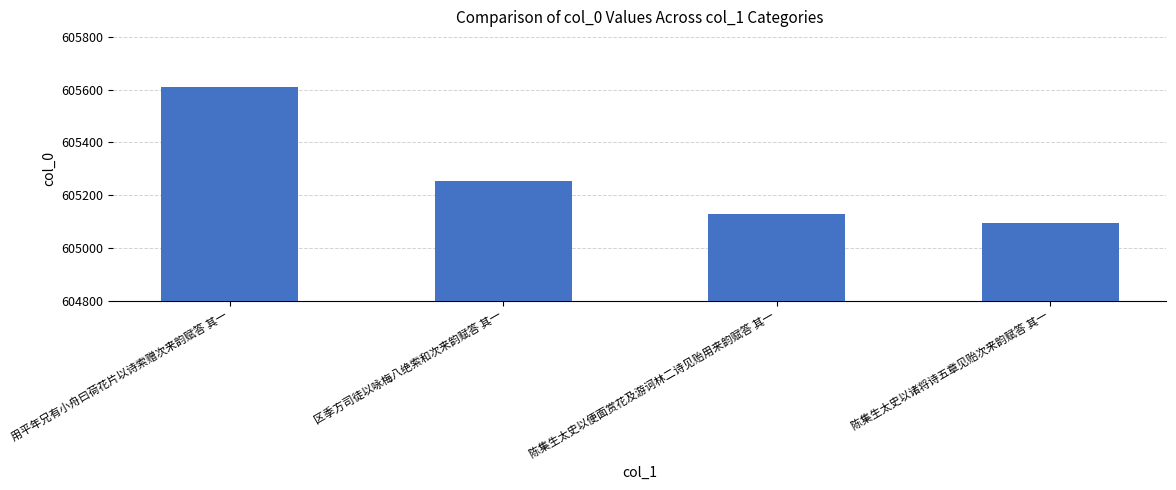

Which label corresponds to the largest value in the chart?

用平年兄有小舟曰荷花片以诗索赠次来韵赋答 其一